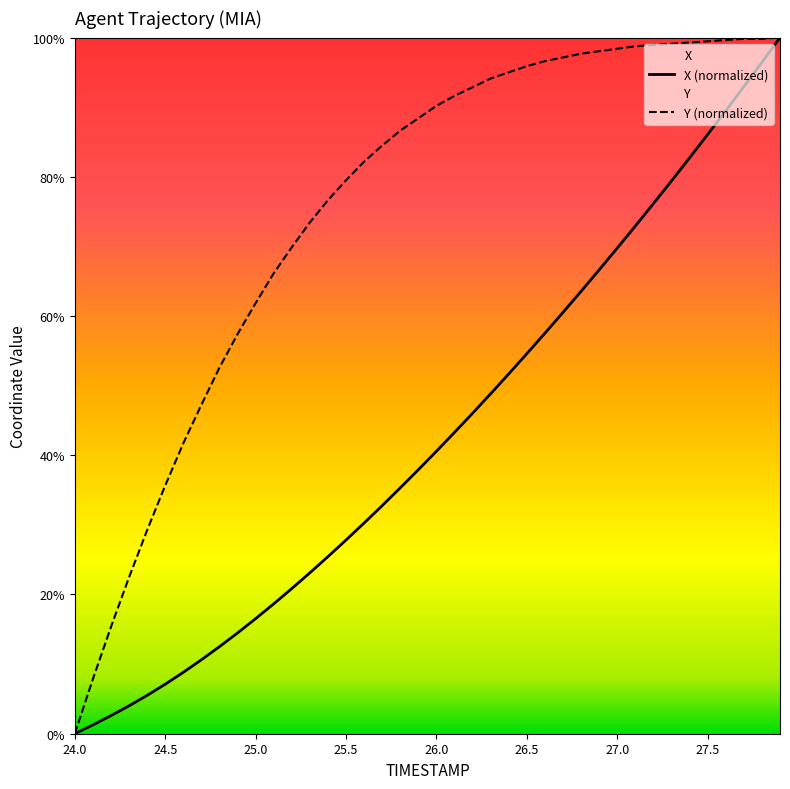

How many lines are shown in the chart?

2